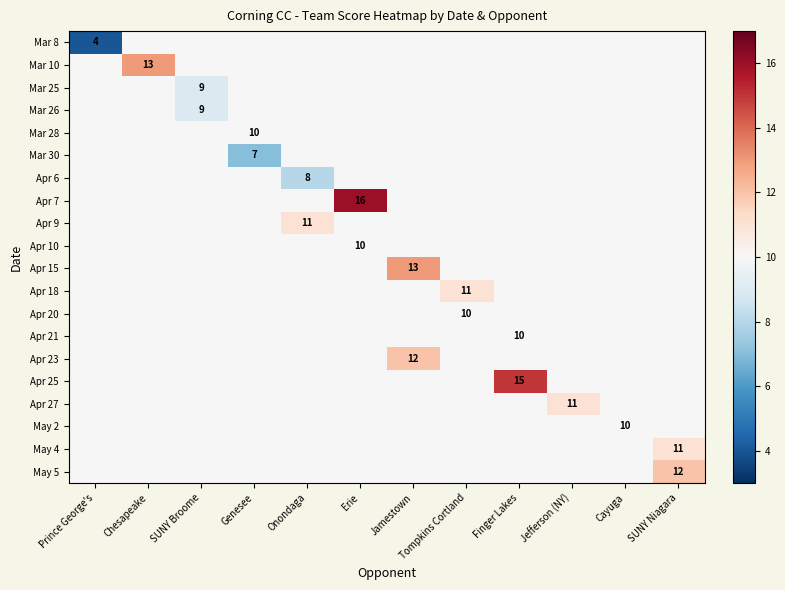

Which category has the lowest value in the Apr 15 series?

Prince George's